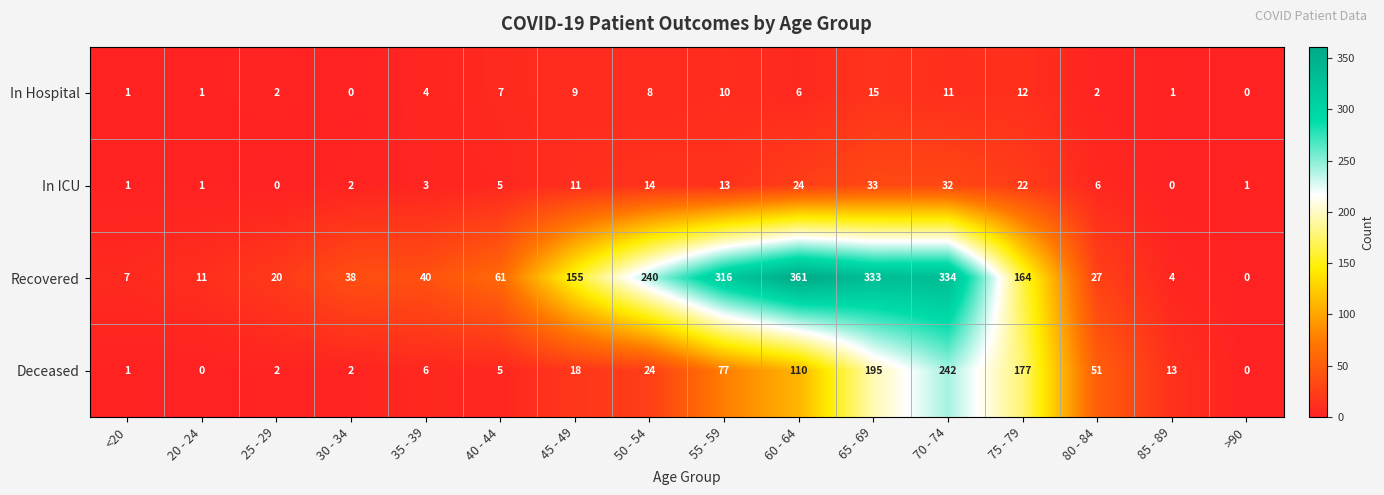

What is the spread (max minus min) of values at 40 - 44?

56